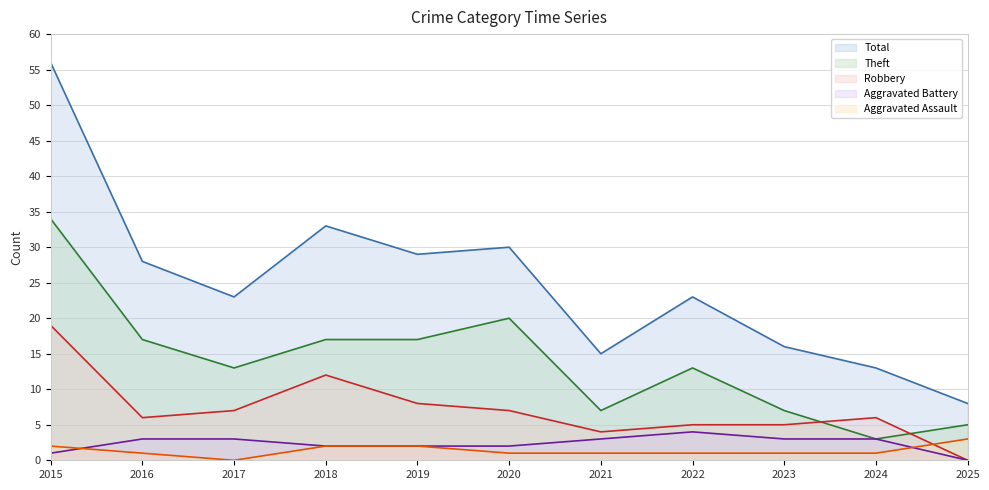

Reading left to right, extract all data points from this chart.

Aggravated Assault: 2	1	0	2	2	1	1	1	1	1	3
Aggravated Battery: 1	3	3	2	2	2	3	4	3	3	0
Robbery: 19	6	7	12	8	7	4	5	5	6	0
Theft: 34	17	13	17	17	20	7	13	7	3	5
Total: 56	28	23	33	29	30	15	23	16	13	8